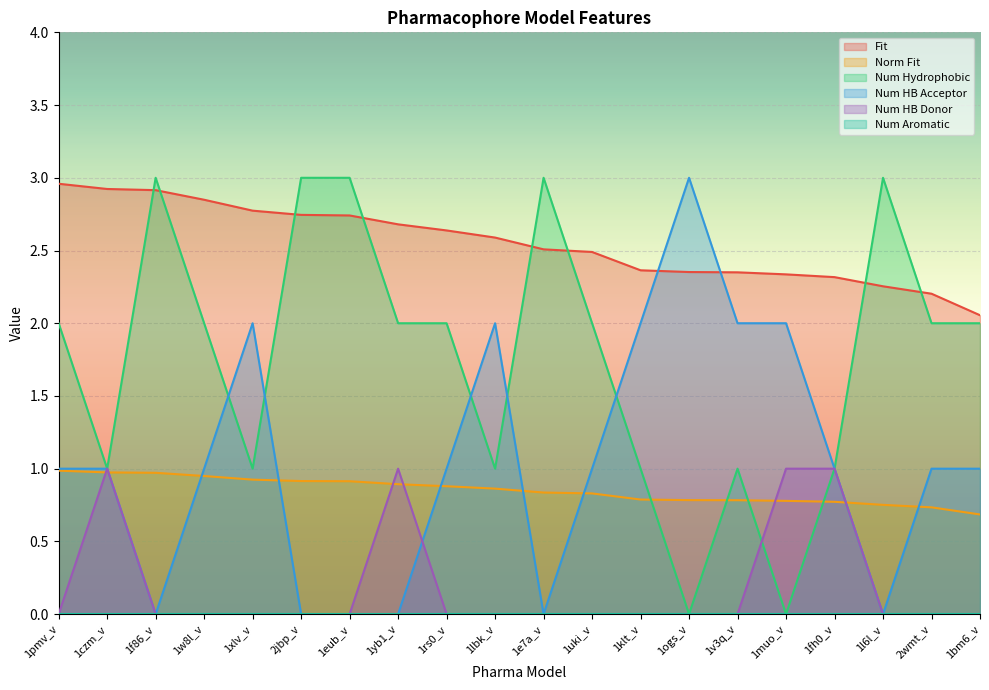

What is the highest value of the Num Hydrophobic series?

3.0